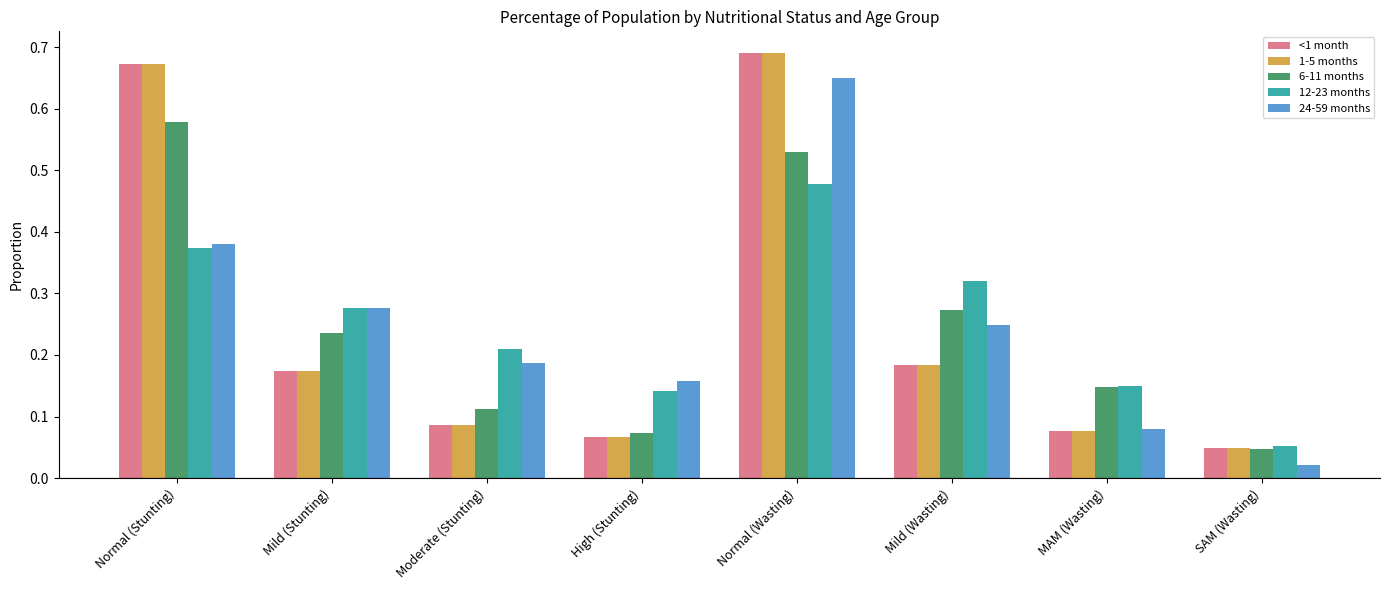

At how many categories does at least one series exceed 0?

8